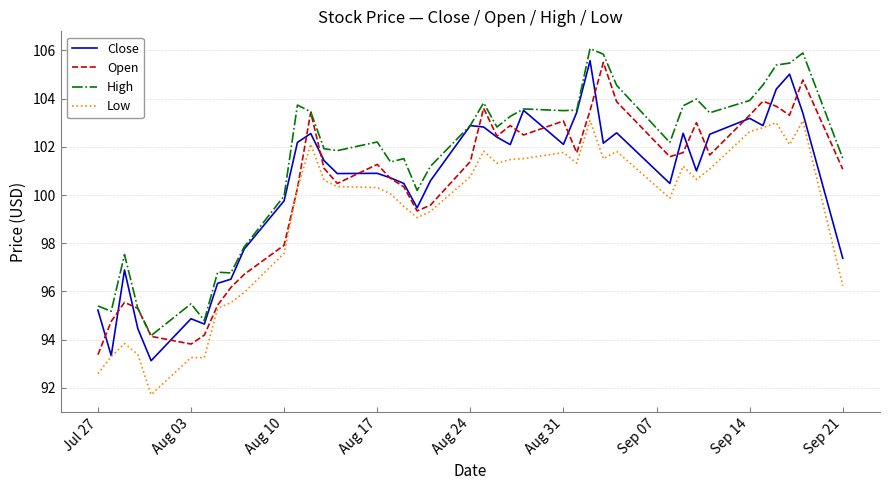

What is the lowest value of the Close series?

93.1